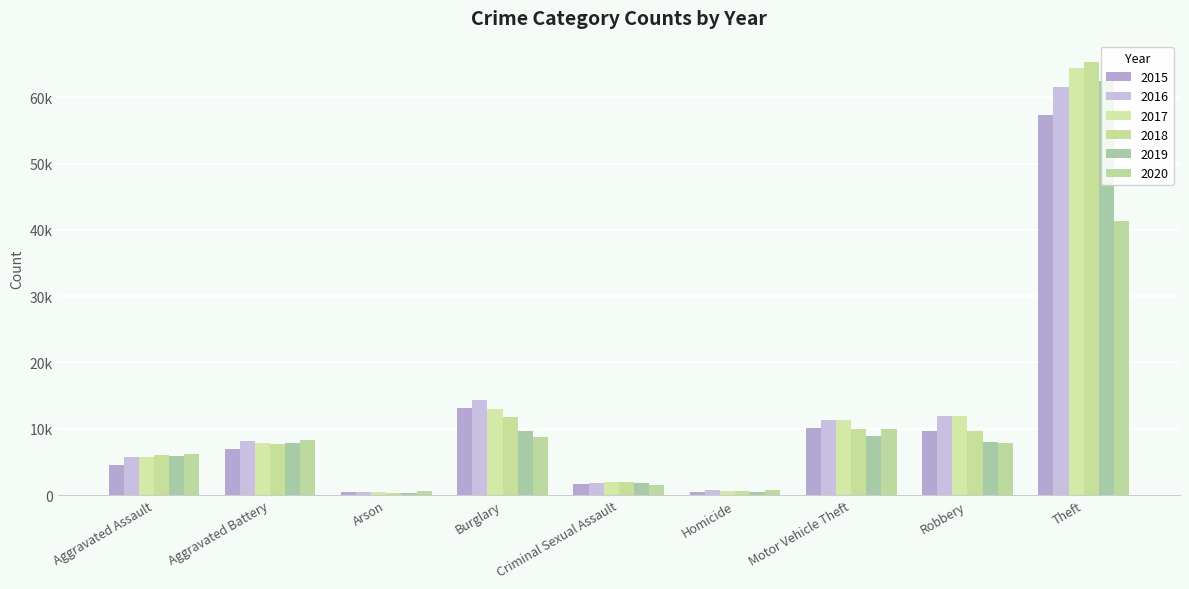

What is the maximum value for 2017?

64381